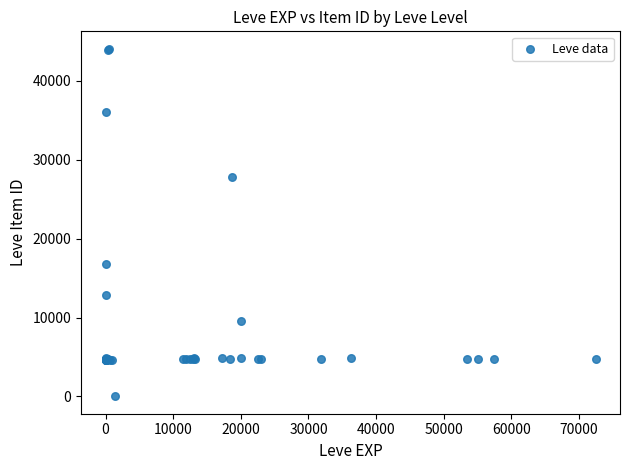

What Y value in the scatter plot is closest to 22050?

16734